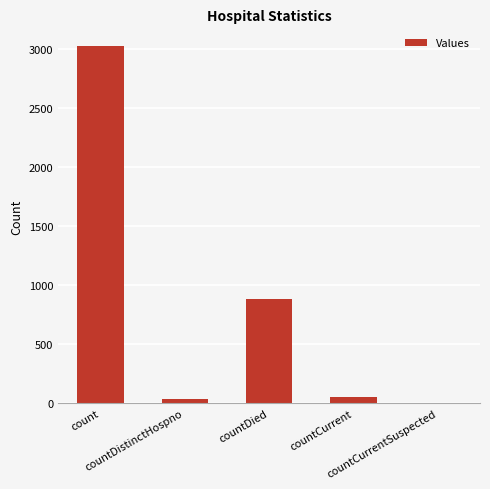

What is the sum of all values?

3994